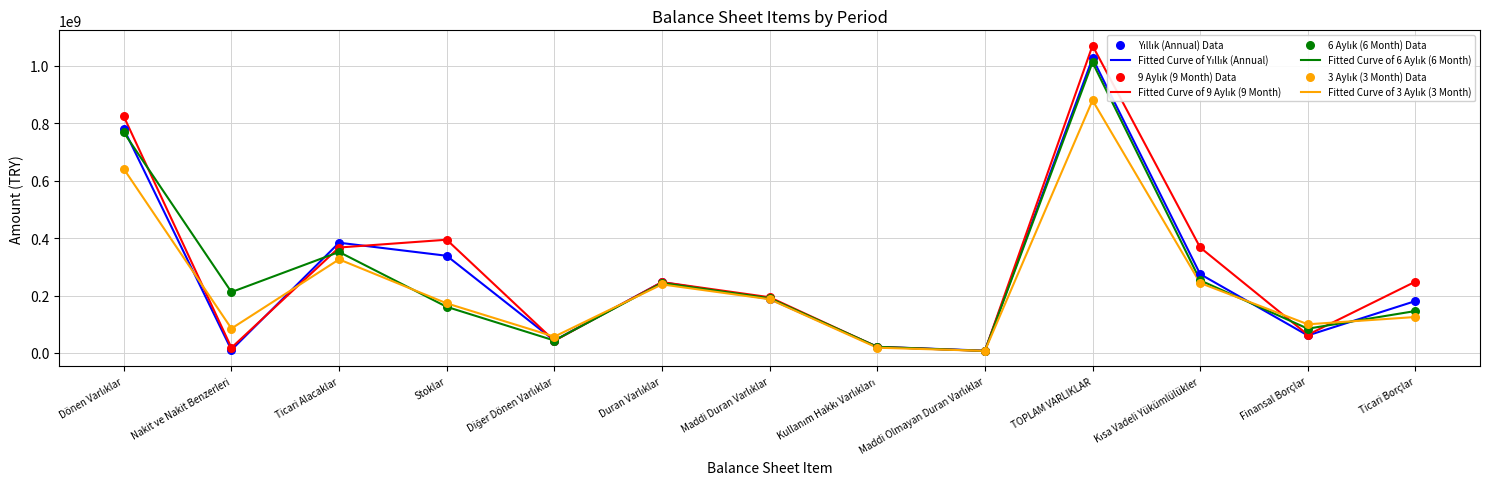

Which series reaches the minimum Y coordinate?

9 Aylık